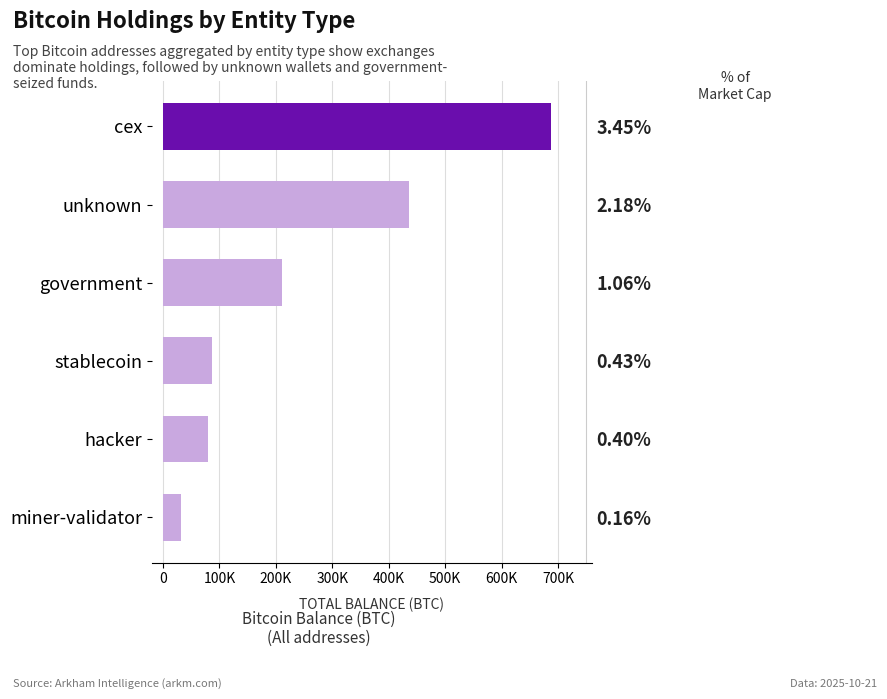

What is the sum of the values at hacker and unknown?

515169.8